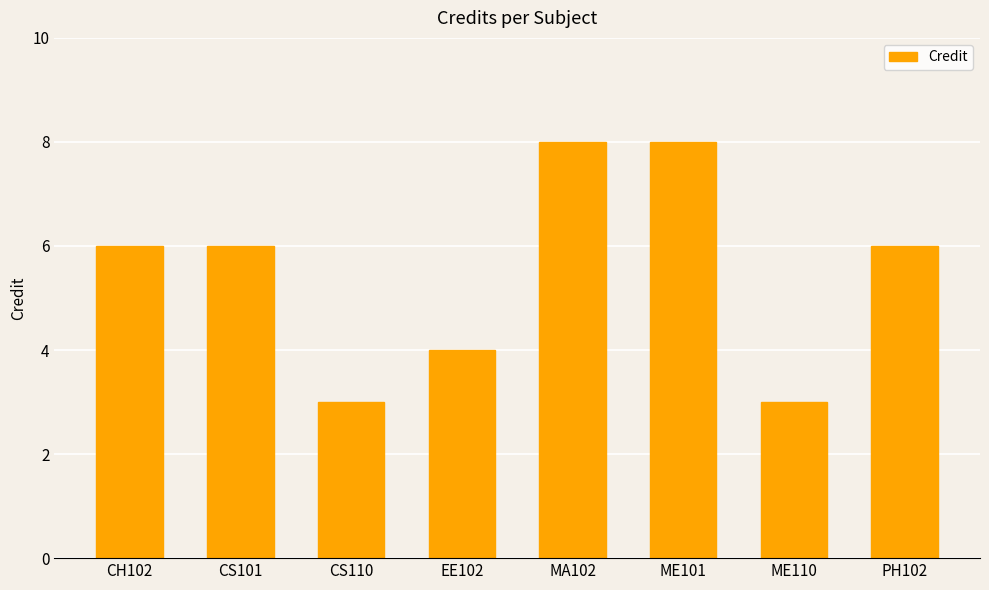

What is the value of the 4th bar from the left?

4